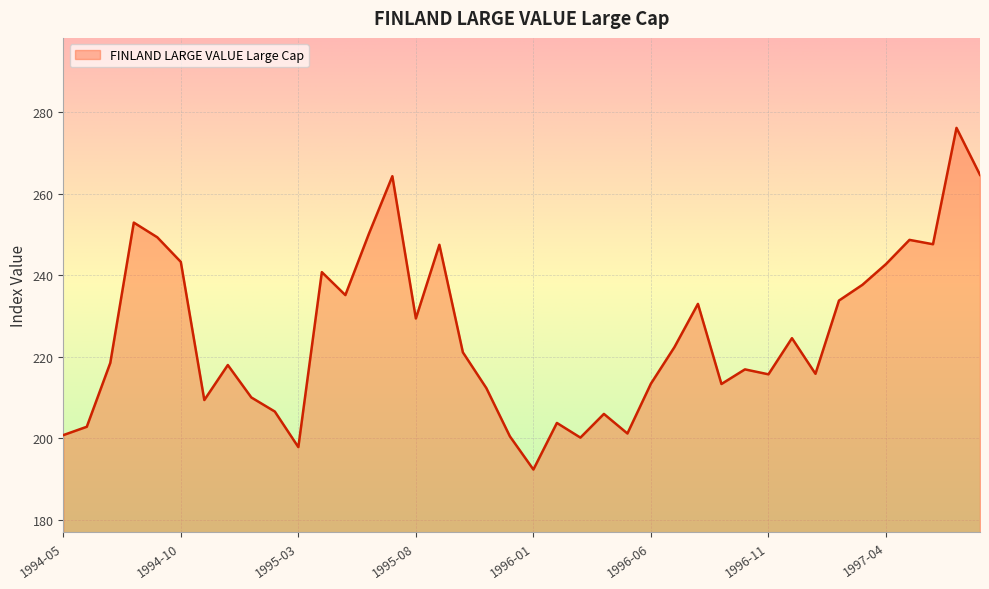

How many lines are shown in the chart?

1